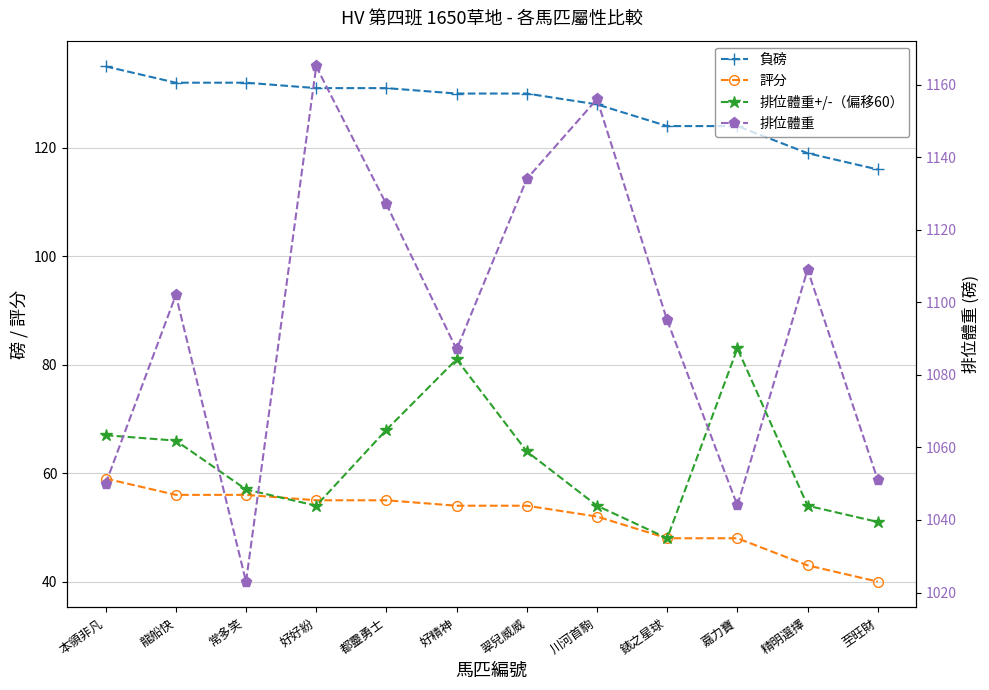

What is the label of the 11th point from the right?

龍船快